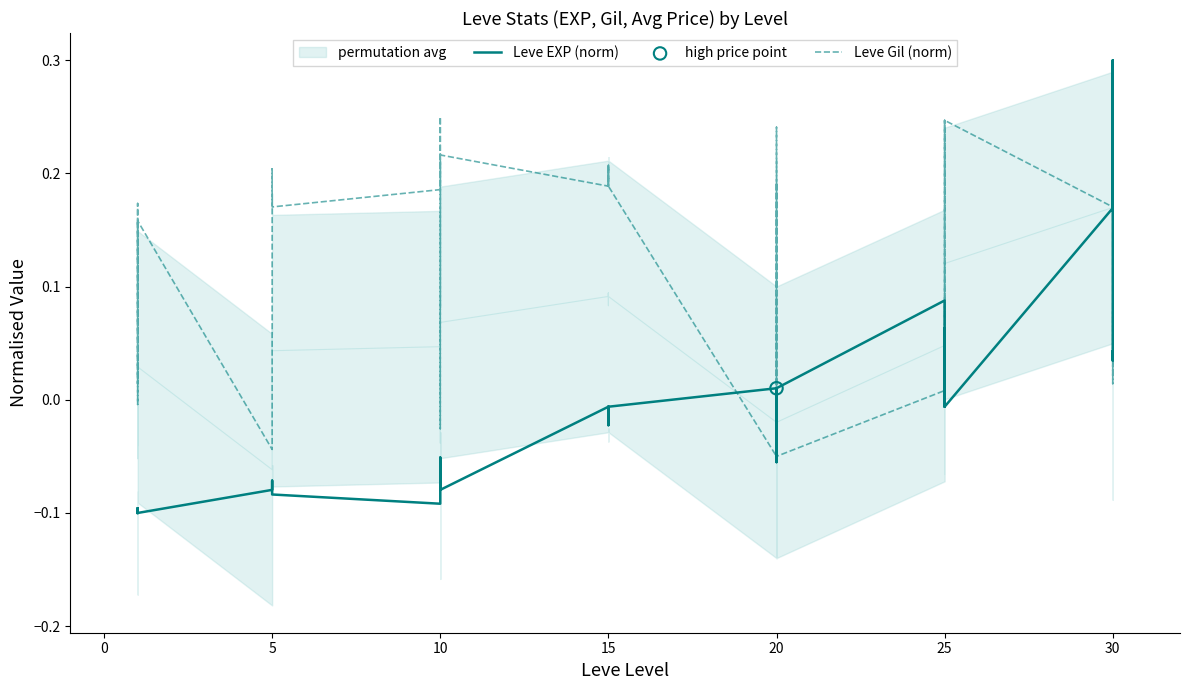

What are all the series names shown in the legend?

Leve EXP (norm), Leve Gil (norm)